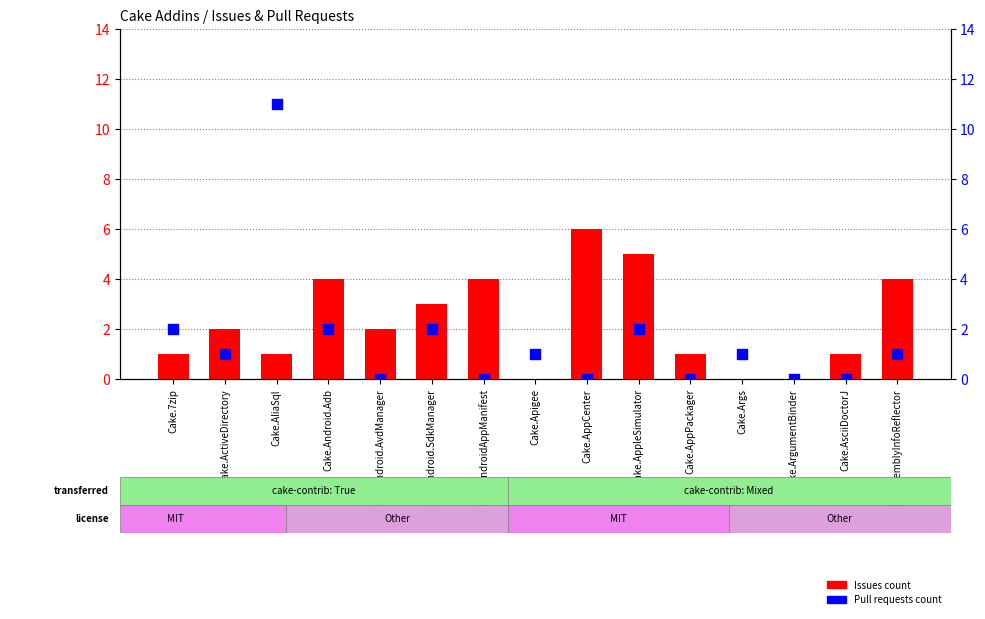

Which series reaches the maximum Y coordinate?

Pull requests count